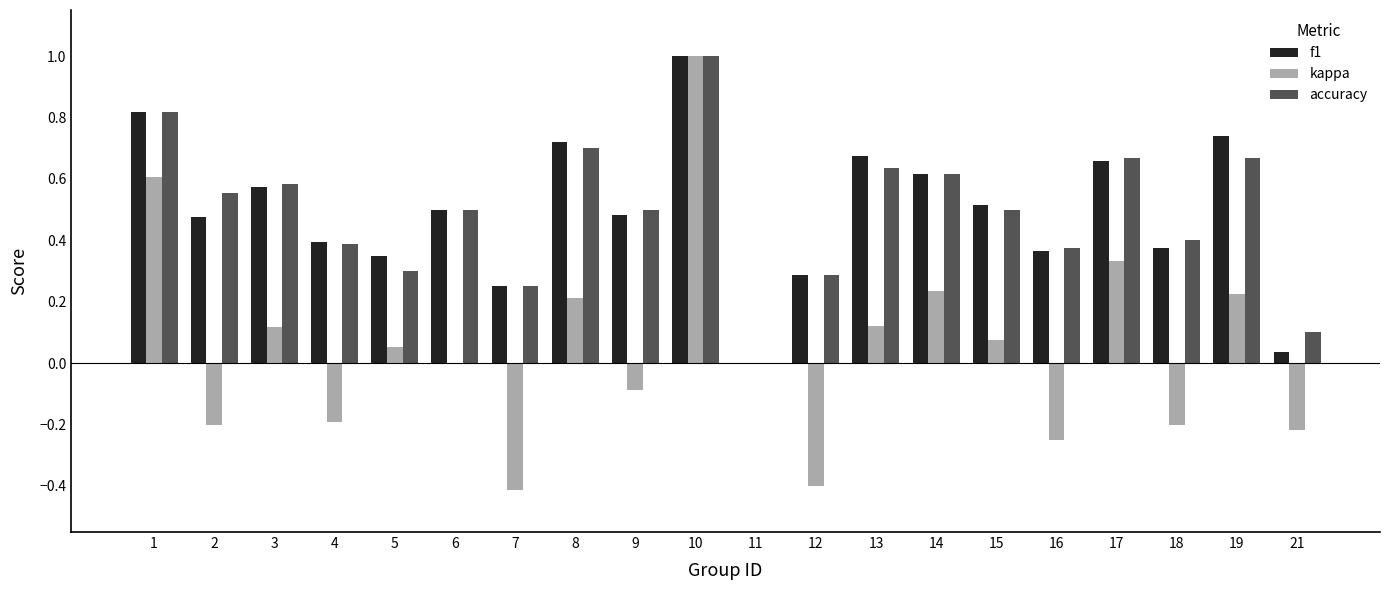

At which category is the sum across all series the highest?

10